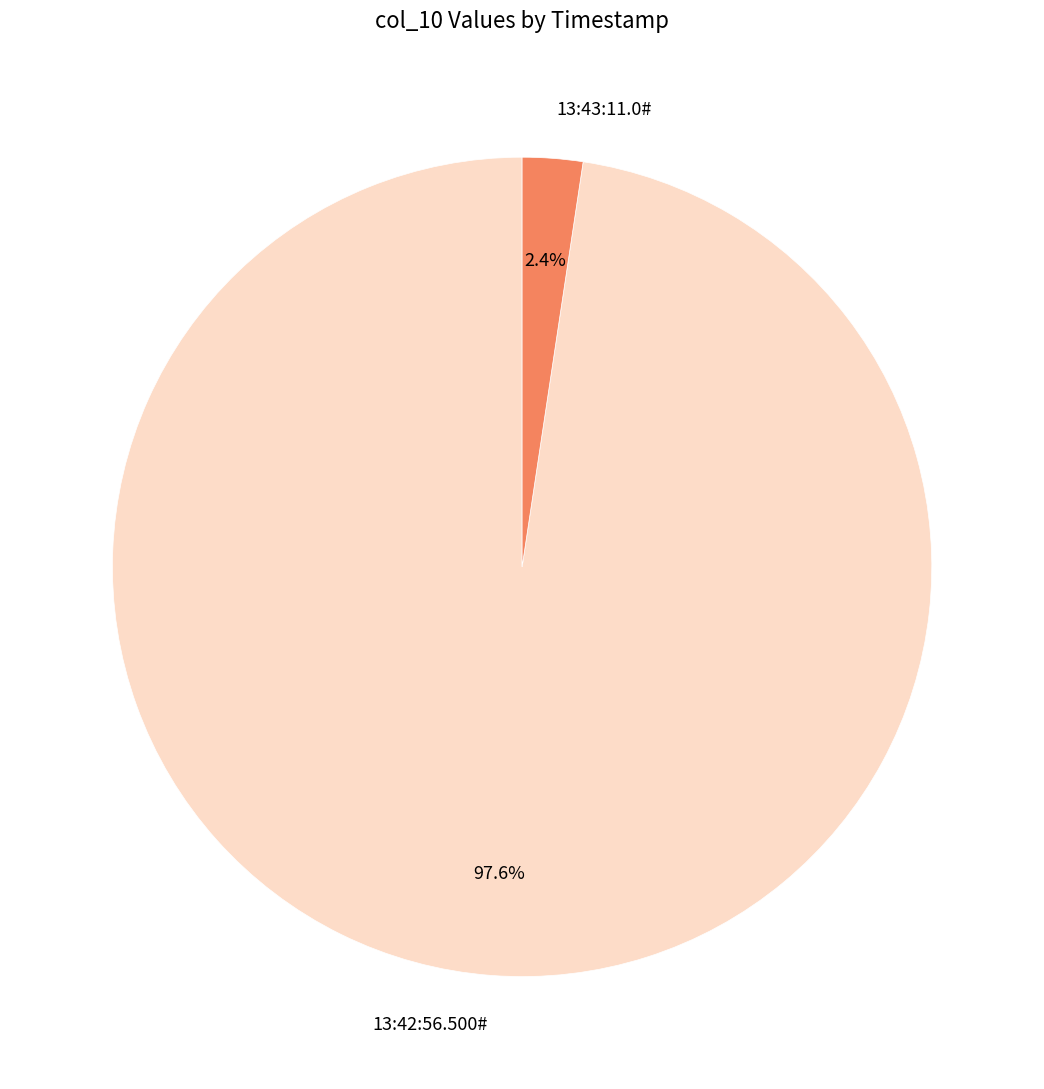

To the nearest percent, what is the difference between the 13:42:56.500# and 13:43:11.0# slice percentages?

95%